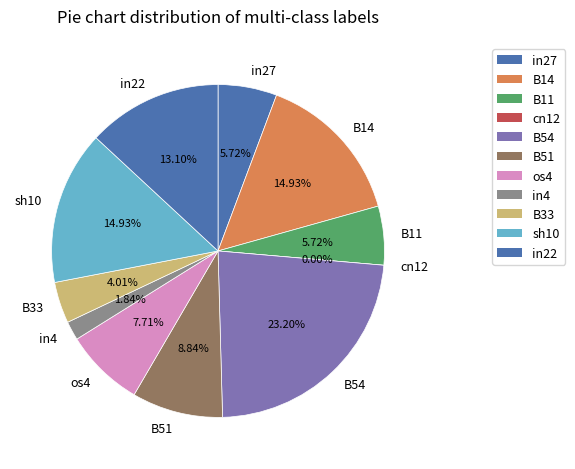

Does any single category account for the majority?

No